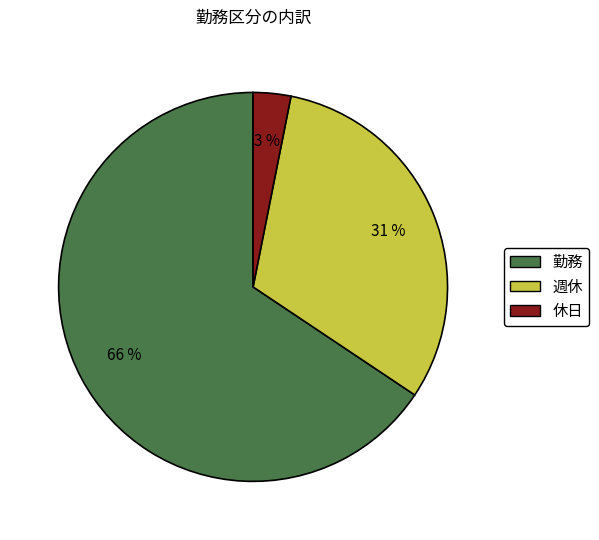

Which category has the biggest portion of the pie?

勤務